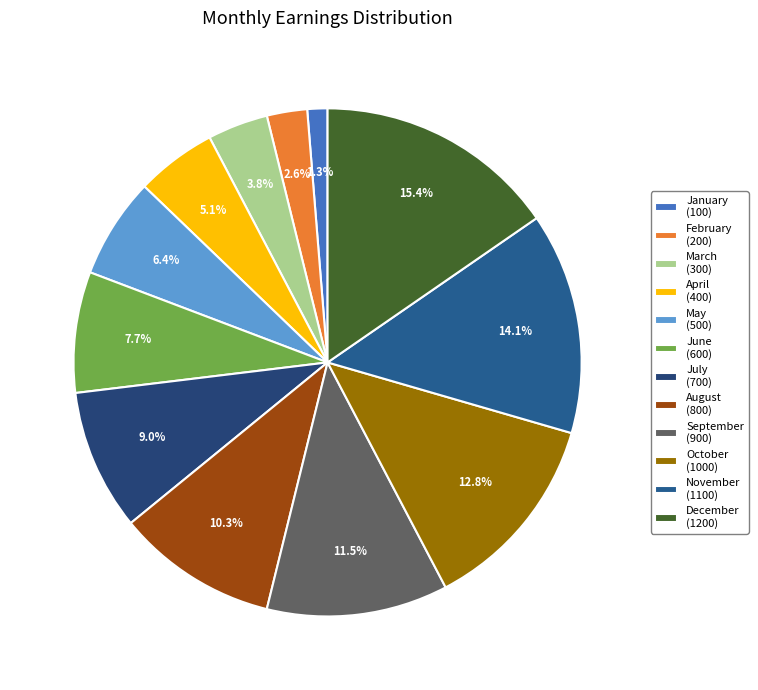

Rank the categories by value from lowest to highest.

January, February, March, April, May, June, July, August, September, October, November, December